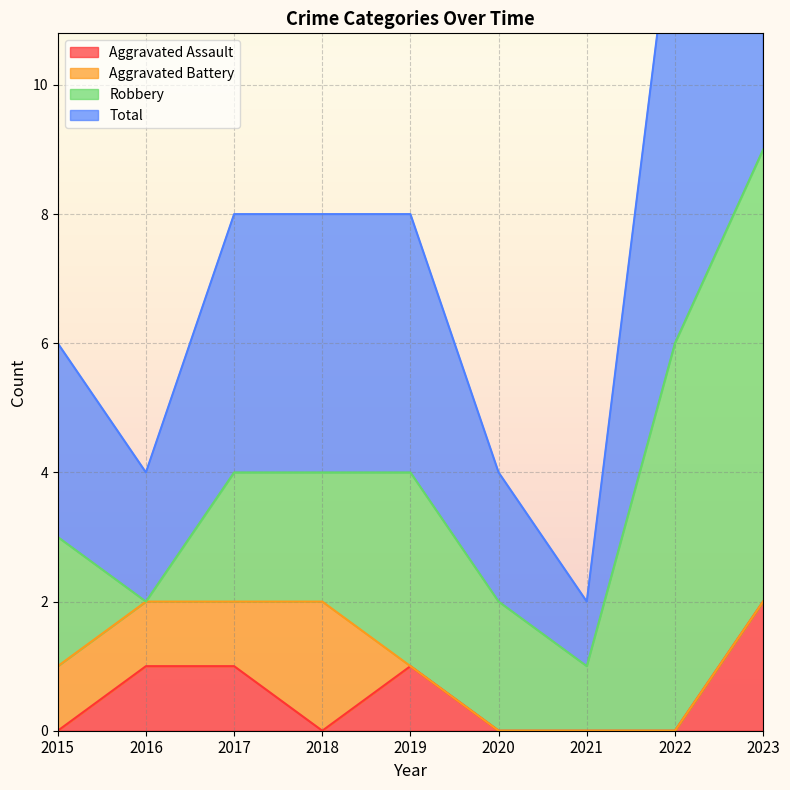

What value does the Total series have at 2015, to the nearest 5?

5